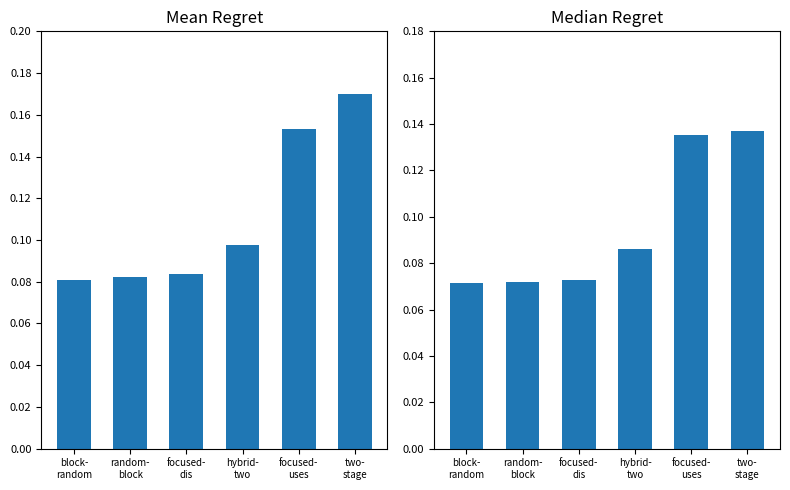

Which series has the largest total across all categories?

Mean Regret